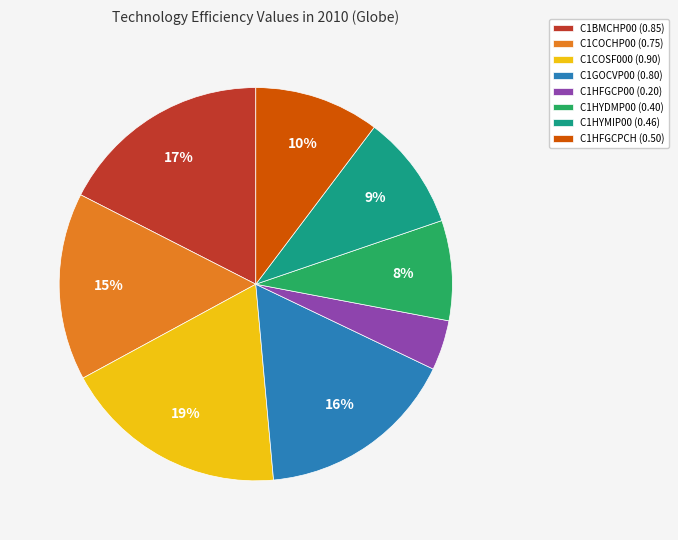

How many slices are in this pie chart?

8